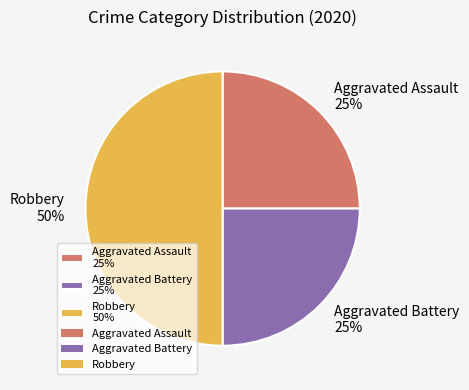

Do Robbery and Aggravated Assault together represent more than half of the pie?

Yes